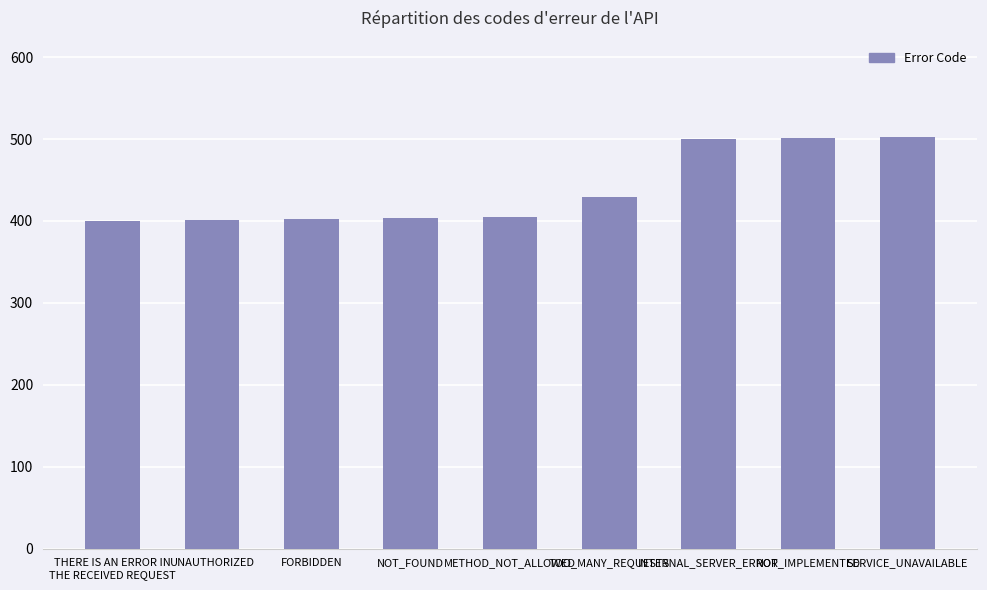

Is it true that the value at NOT_FOUND is 404?

True